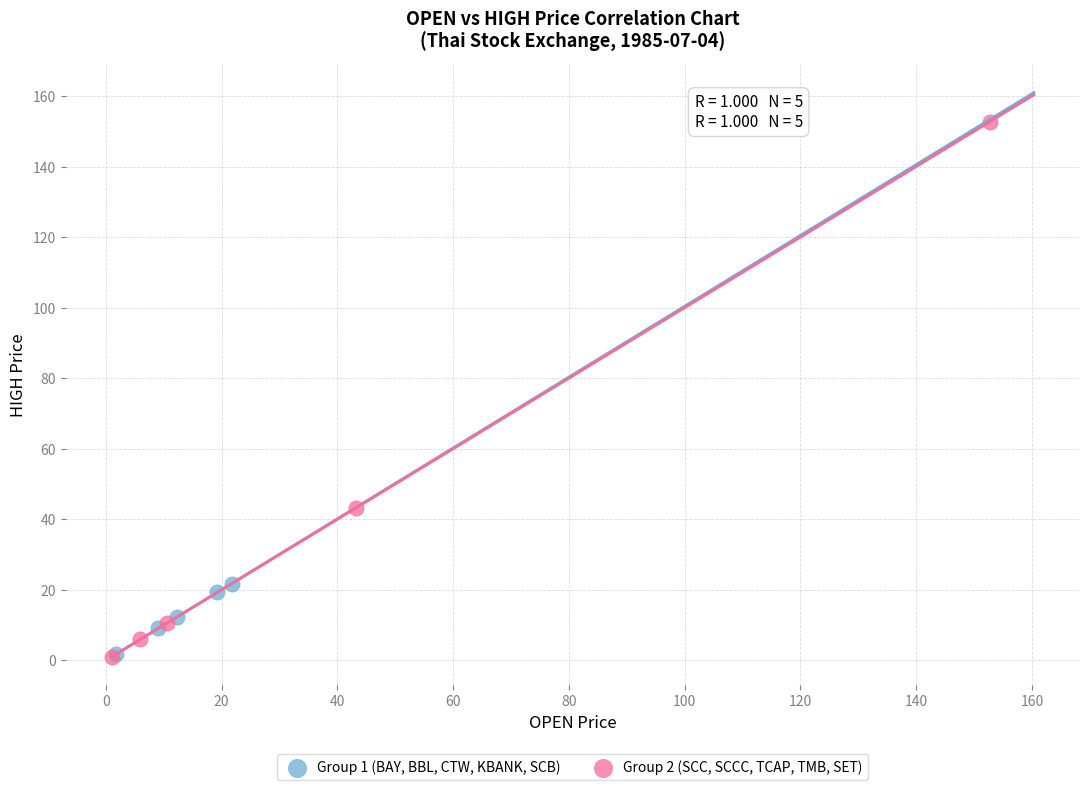

Which series has the widest spread of Y values?

Group 2 (SCC, SCCC, TCAP, TMB, SET)